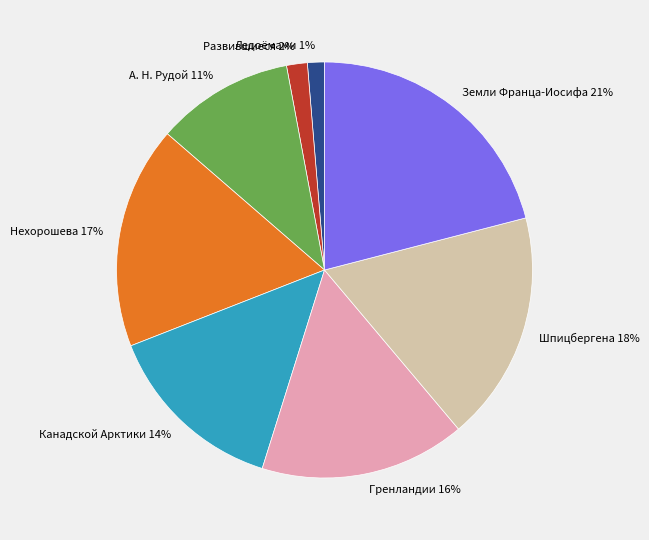

Combined, do Ледоёмами 1% and Нехорошева 17% account for over 50%?

No